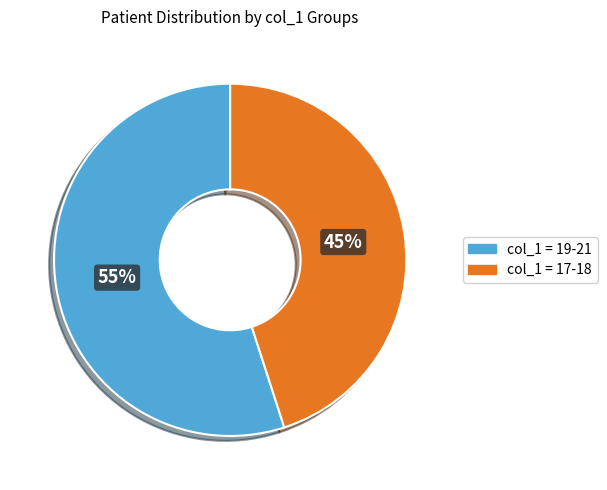

What is the ratio of the value at col_1 = 17-18 to the value at col_1 = 19-21?

0.8